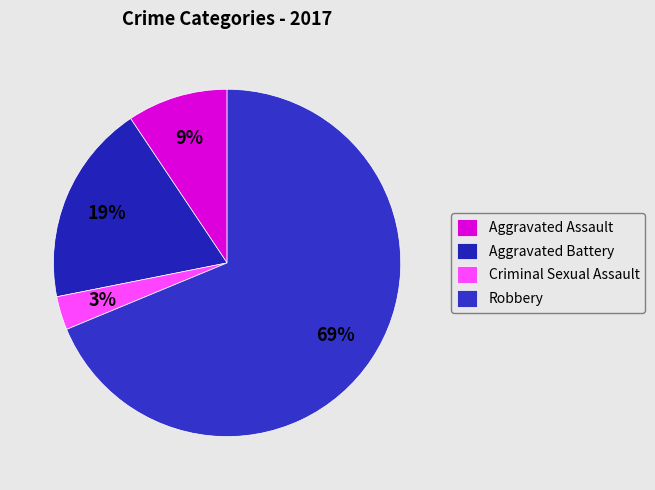

Between Criminal Sexual Assault and Aggravated Assault, which is larger?

Aggravated Assault